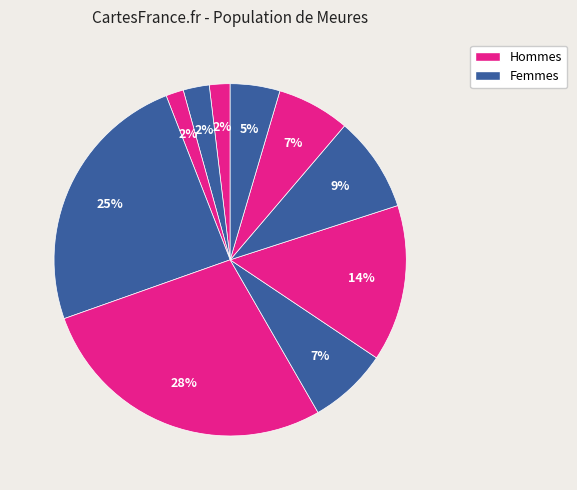

Count the number of slices in the pie.

10